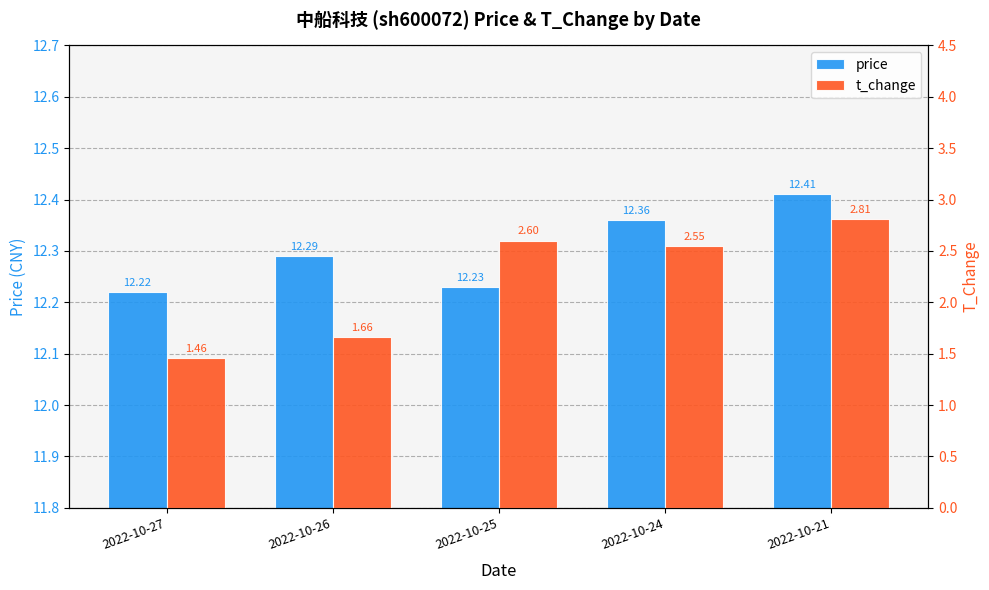

What is the value of the price bar at the 3rd from the left?

12.2